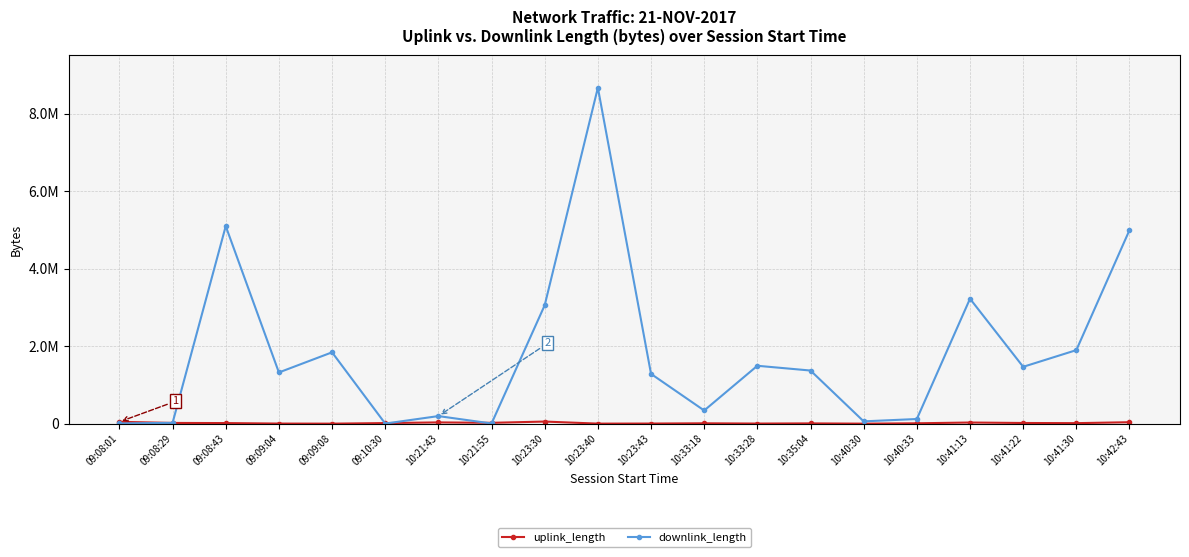

Which series has the largest total across all categories?

downlink_length